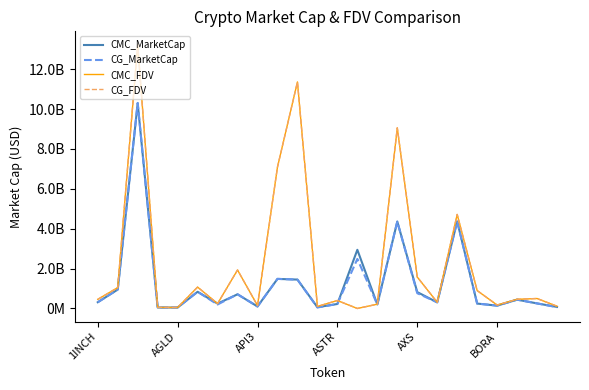

What are all the series names shown in the legend?

CMC_MarketCap, CG_MarketCap, CMC_FDV, CG_FDV